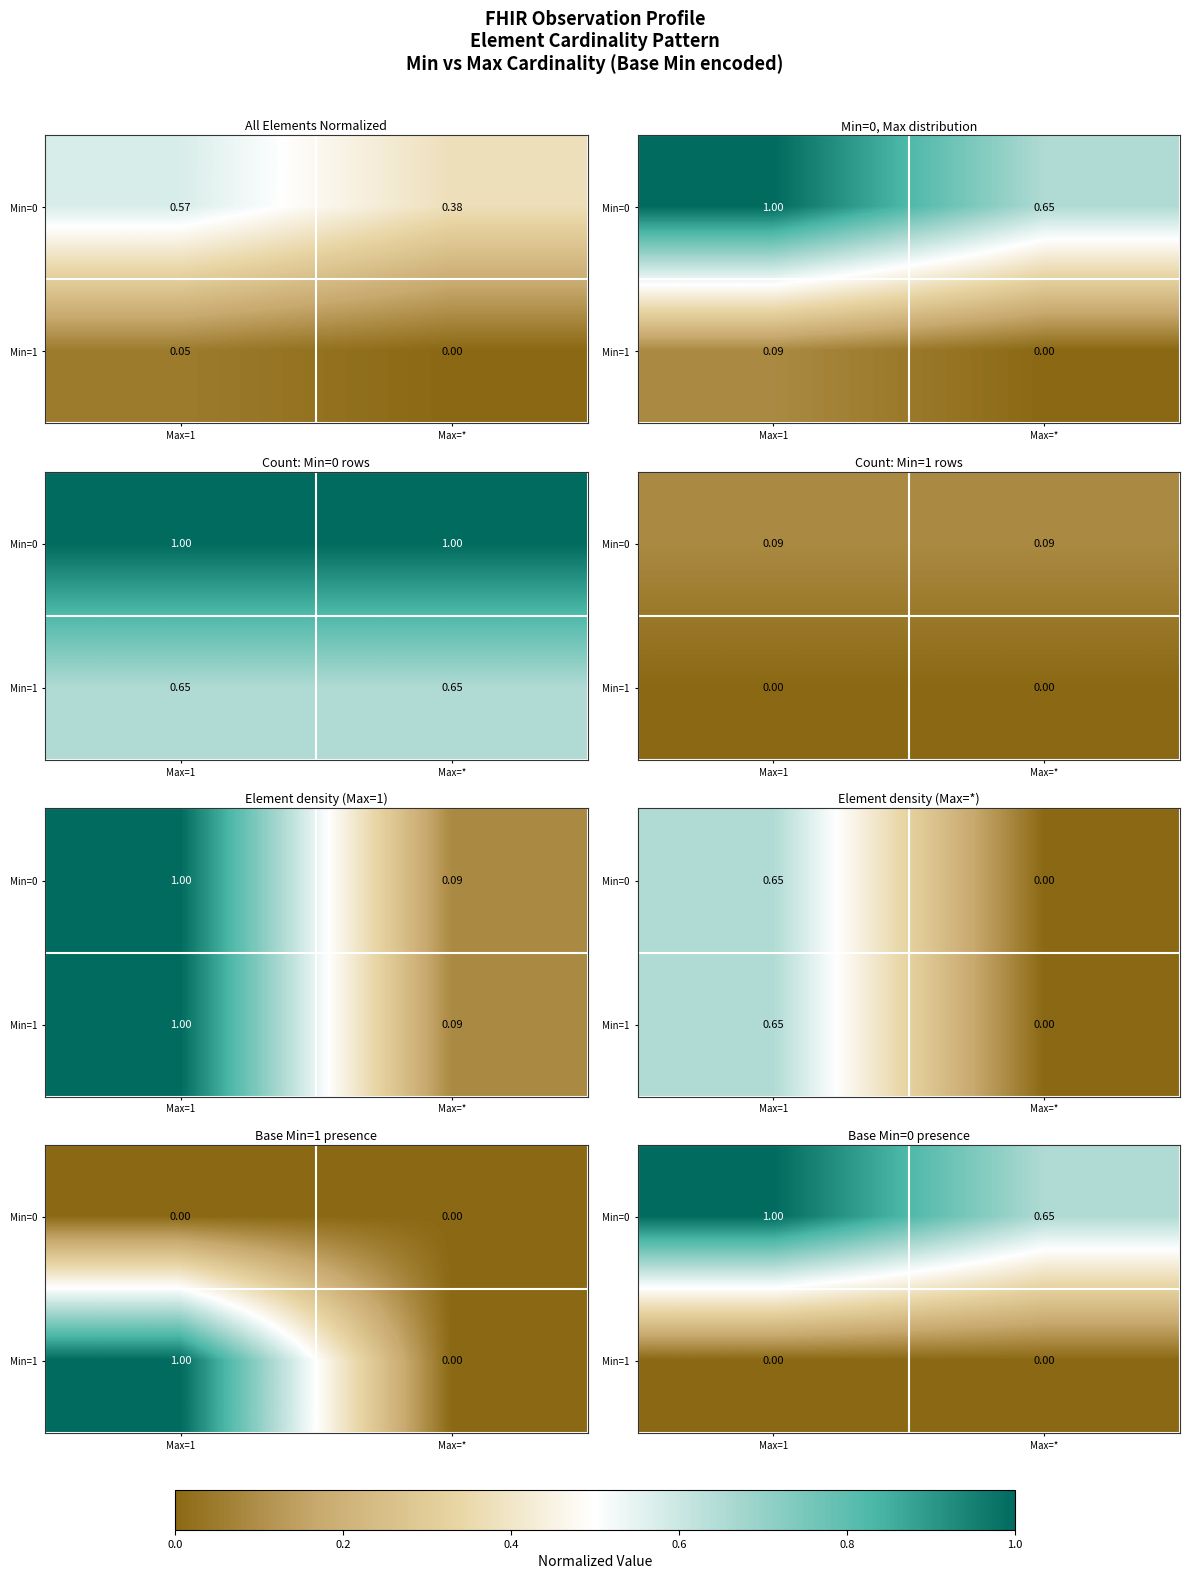

What is the sum of the Min=0 values at Max=* and Max=1?

1.7